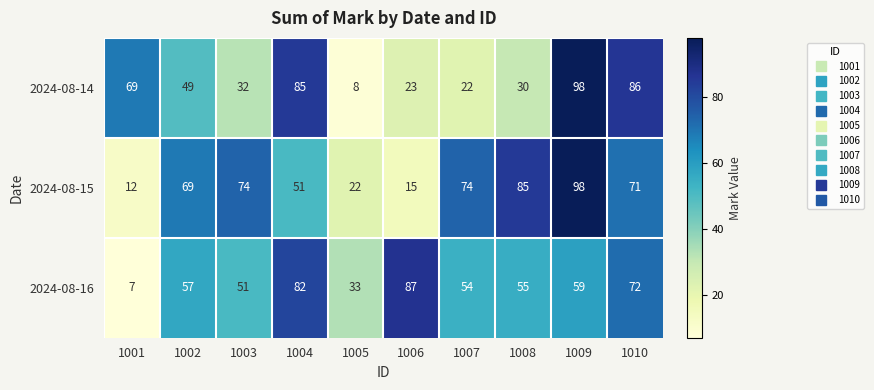

What is the total value across all series at 1002?

175